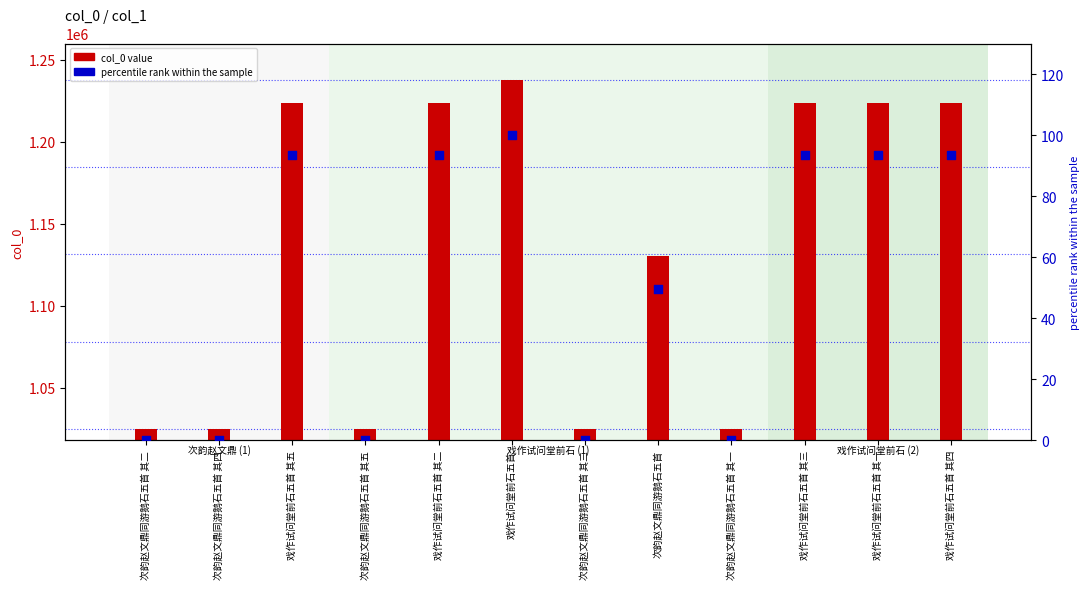

Which series has the largest total across all categories?

col_0